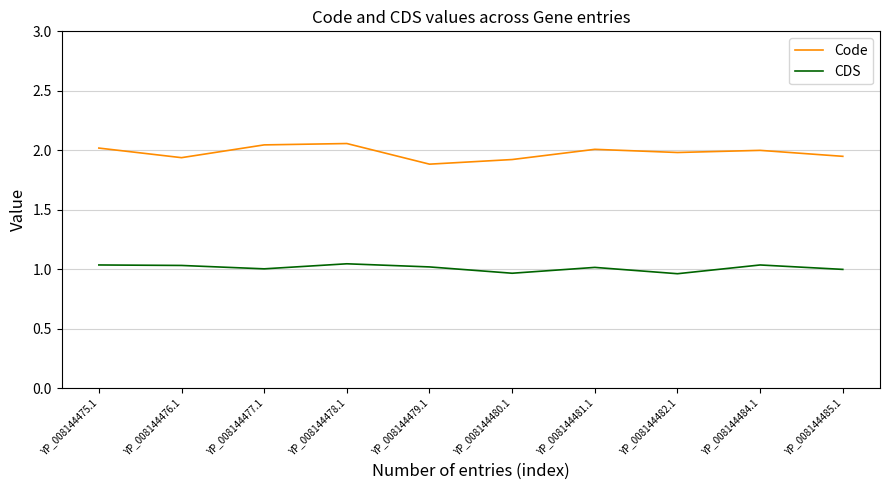

Which series has the largest total across all categories?

Code